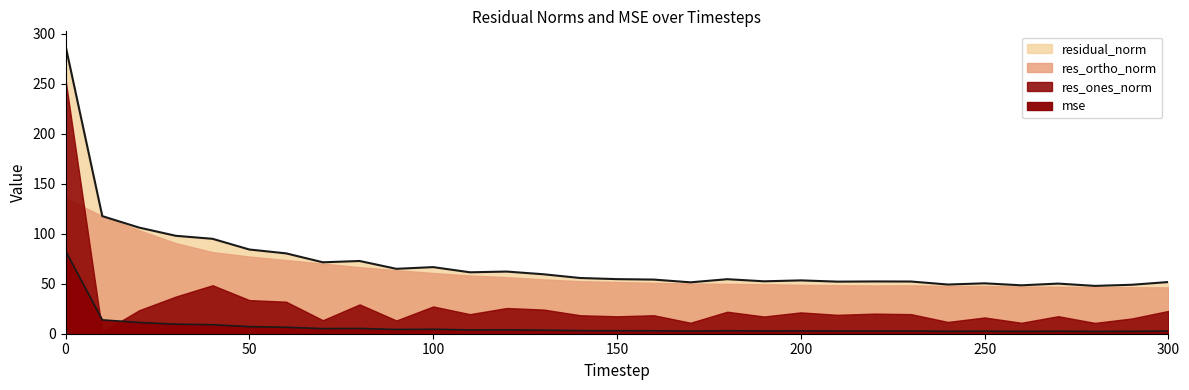

What is the lowest value of the mse series?

2.3